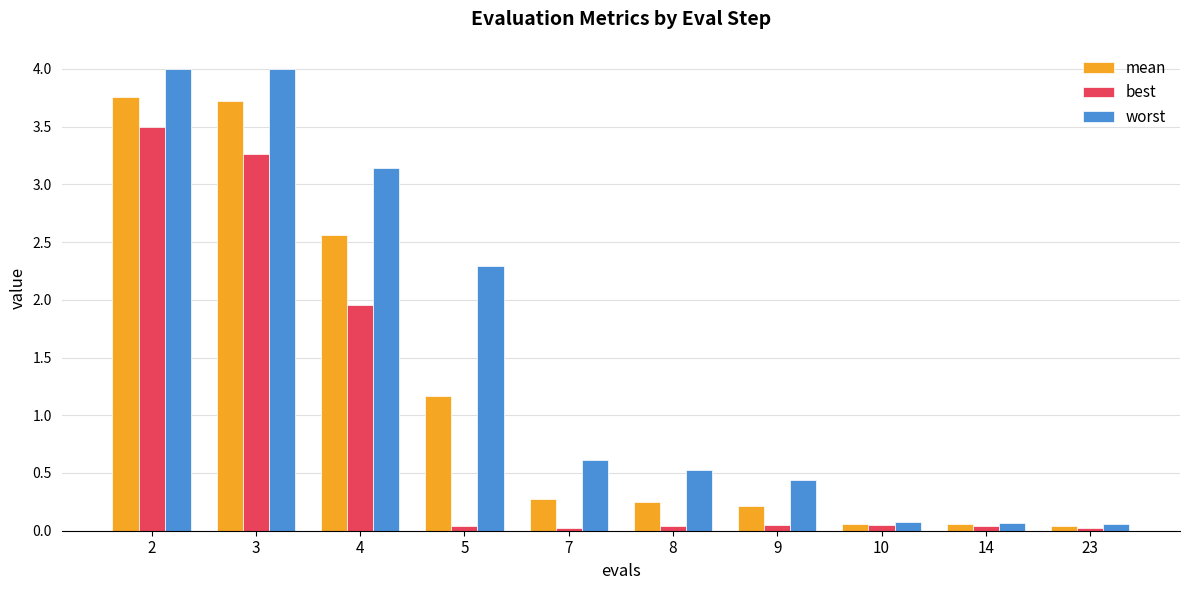

Are the bars grouped side by side (vs. stacked)?

Yes